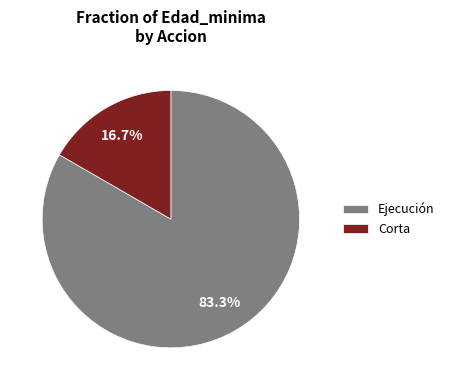

To the nearest percent, what is the difference between the largest and smallest slice percentages?

67%